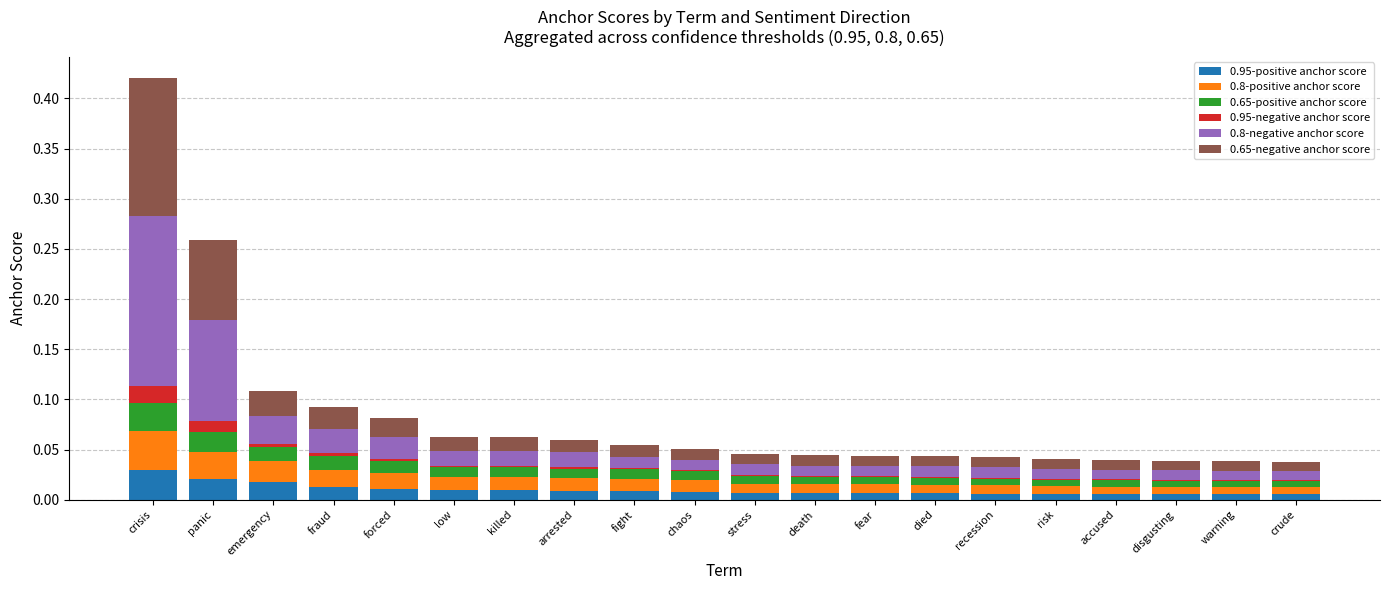

At which category is the sum across all series the highest?

crisis